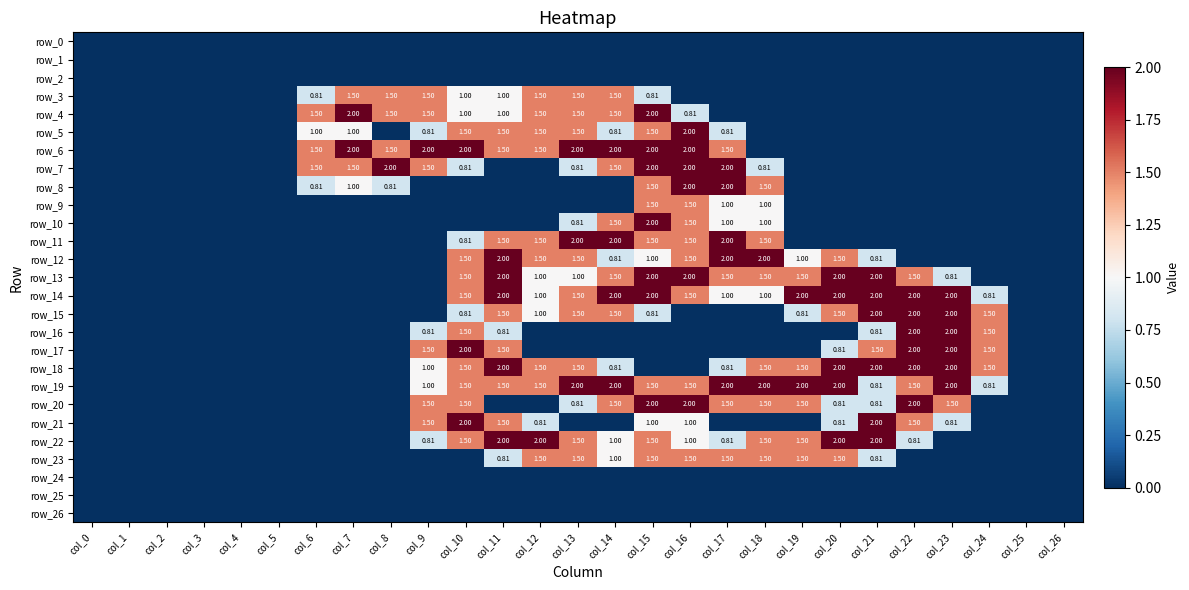

List the series in order of their peak value, lowest first.

row_0, row_1, row_2, row_24, row_25, row_26, row_3, row_9, row_23, row_4, row_5, row_6, row_7, row_8, row_10, row_11, row_12, row_13, row_14, row_15, row_16, row_17, row_18, row_19, row_20, row_21, row_22